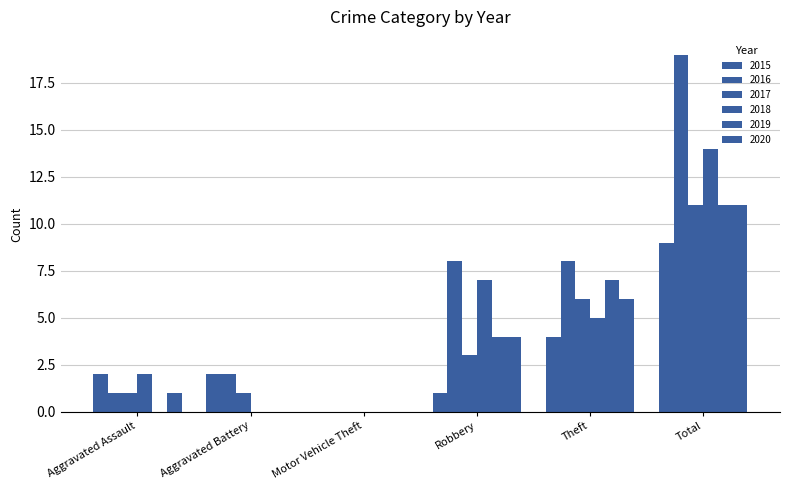

Where is 2018 nearest to the value 7?

Robbery